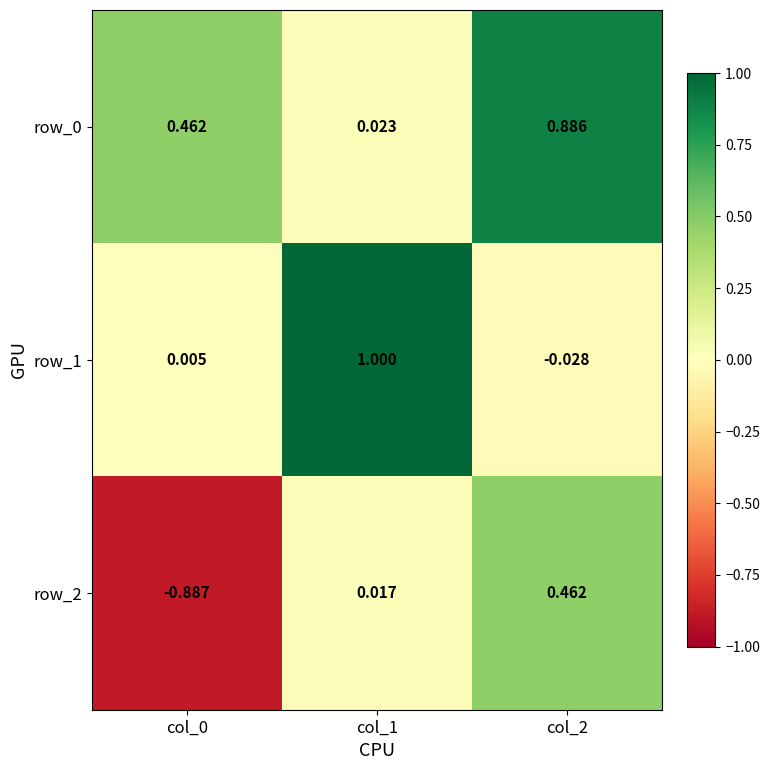

Is the value of row_1 at col_0 greater than the value of row_0 at col_0?

No